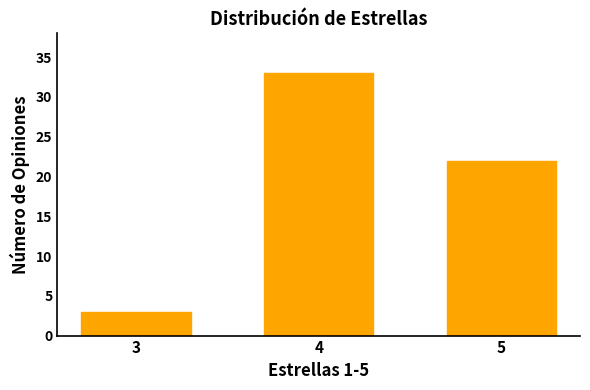

Reading left to right, what are all the values shown in this chart?

3	33	22